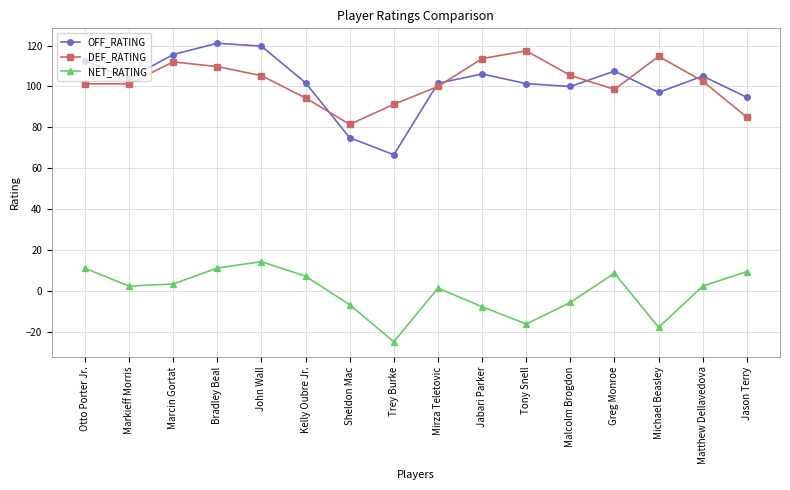

Is the value of OFF_RATING at Greg Monroe greater than the value of NET_RATING at Bradley Beal?

Yes